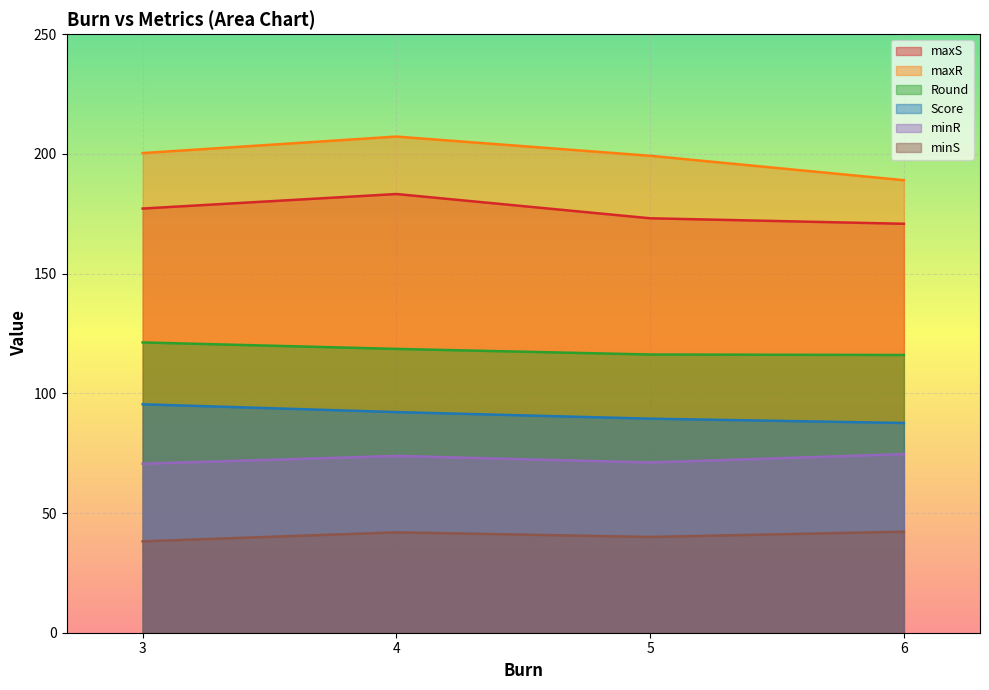

Which series has the largest total across all categories?

maxR